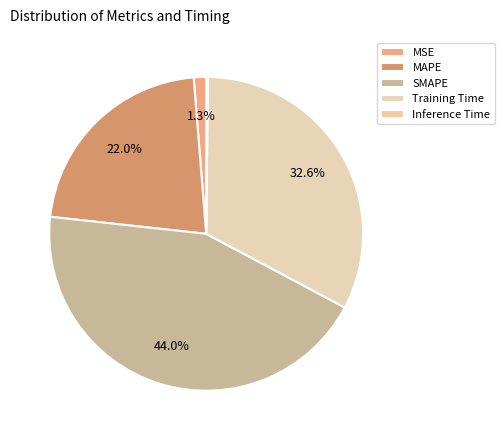

Count the number of slices in the pie.

5